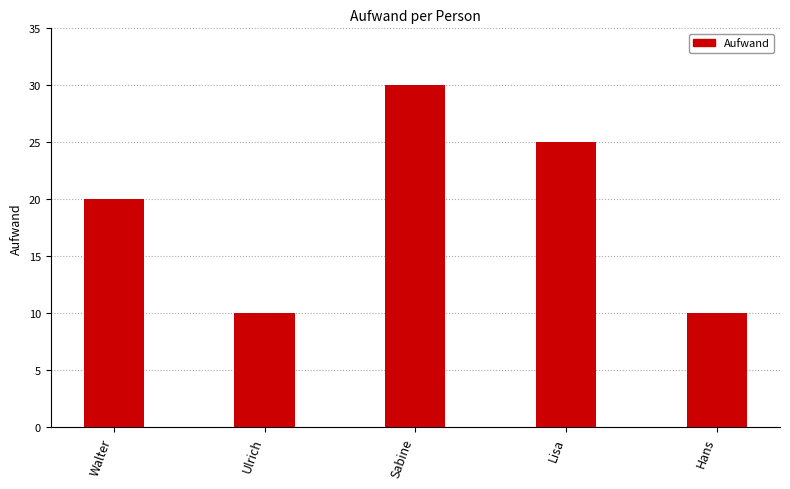

Where is the data nearest to the value 20?

Walter